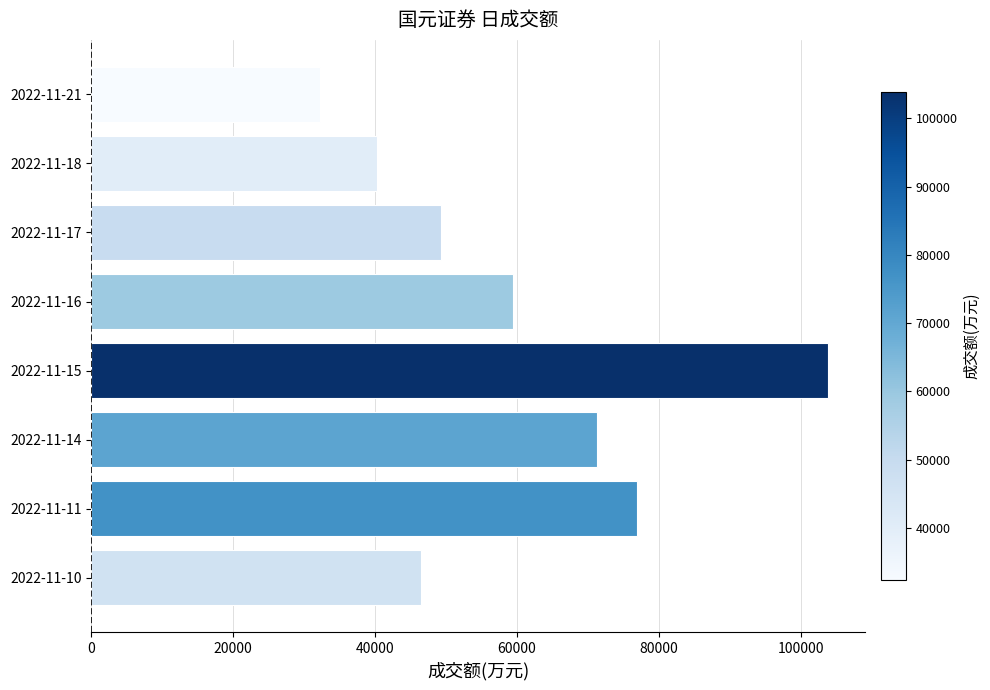

How many categories are shown in the chart?

8